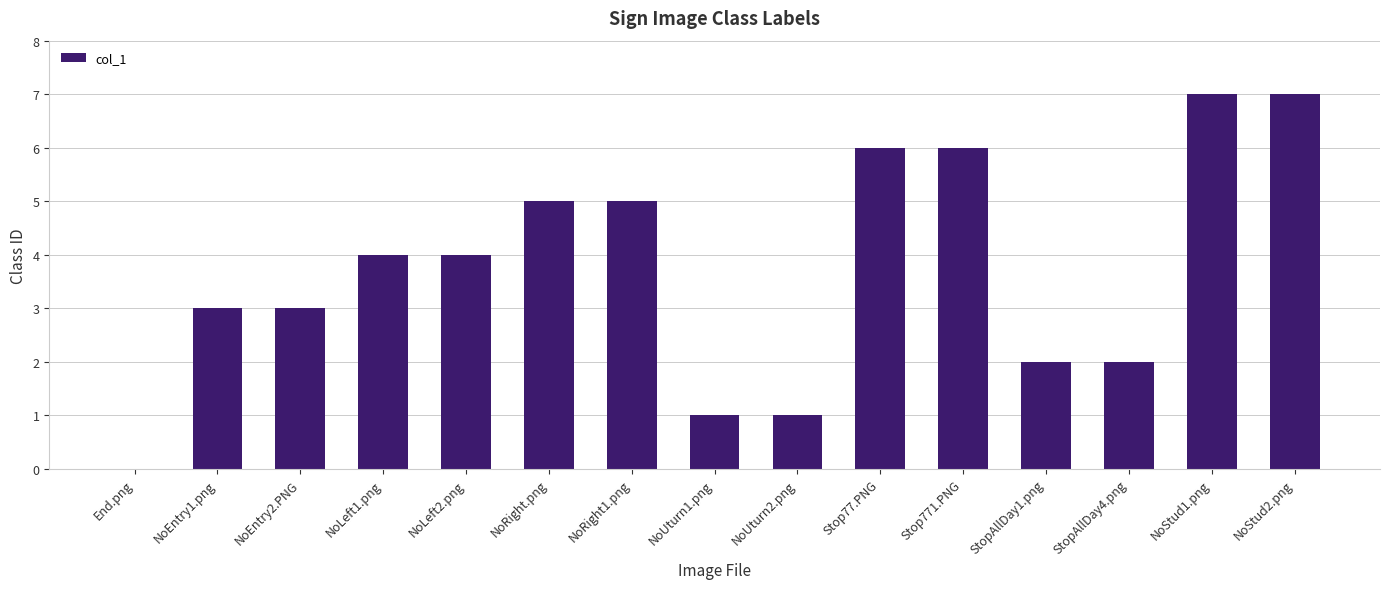

Are the bars horizontal?

No